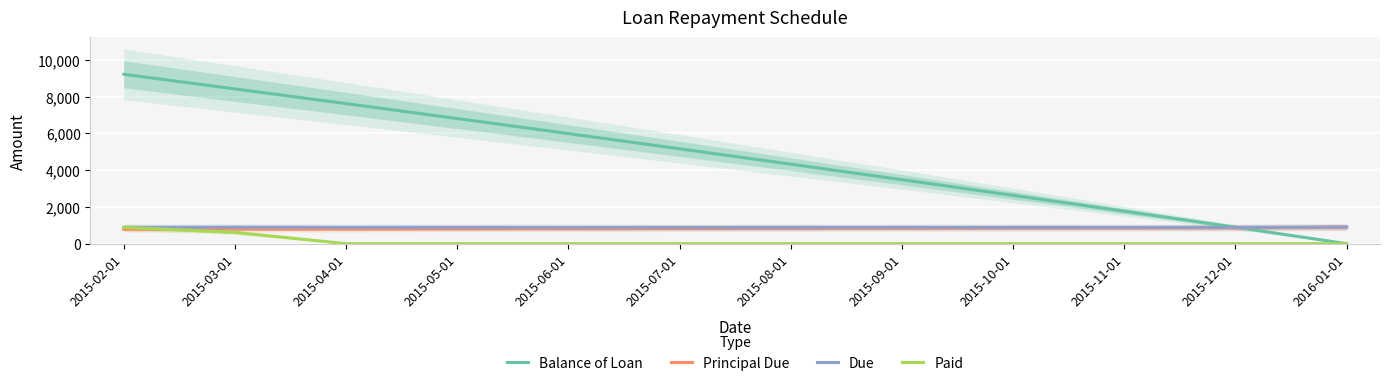

Which label corresponds to the largest value in the chart?

2015-02-01